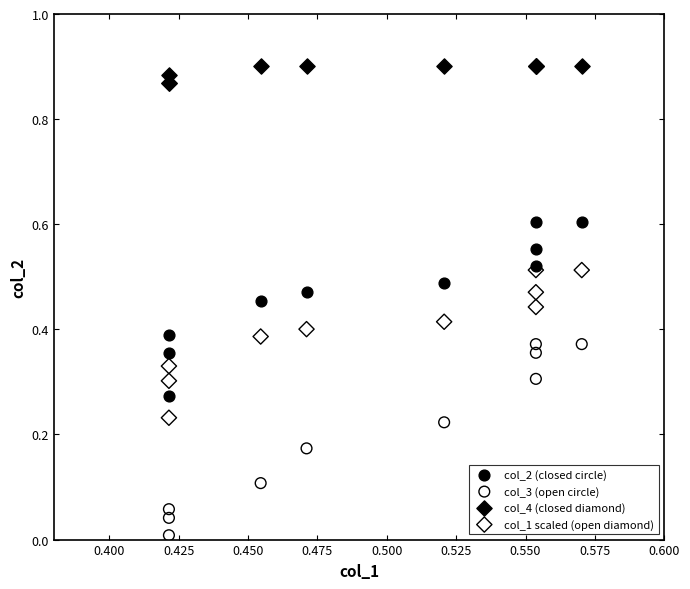

What are all the series names shown in the legend?

col_2 (closed circle), col_3 (open circle), col_4 (closed diamond), col_1 scaled (open diamond)